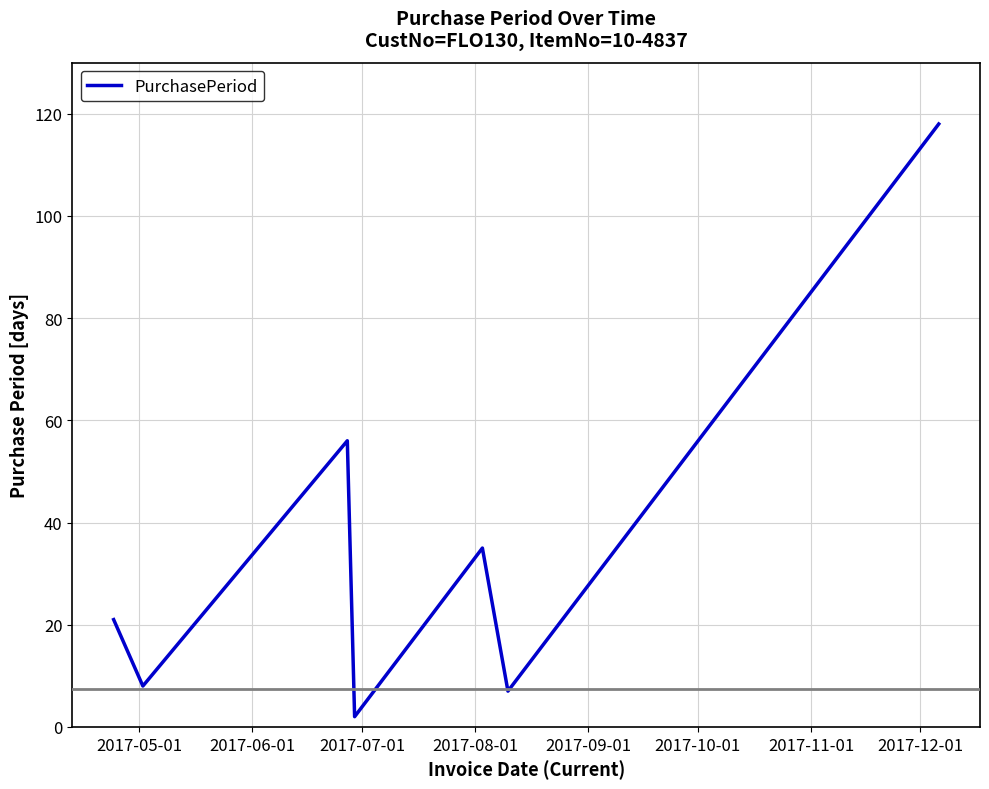

How many interior local valleys (lower than both neighbors) does the data have?

3